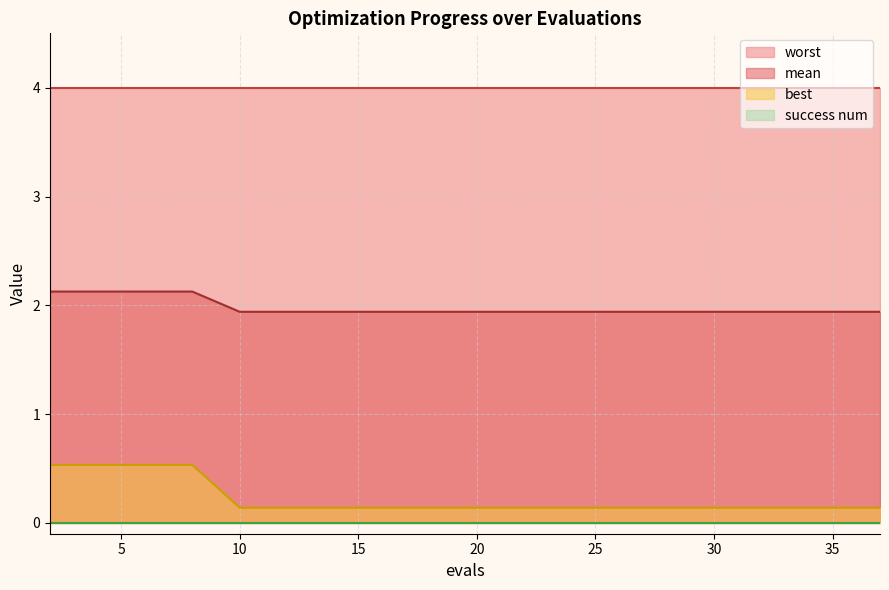

True or false: mean has more than 1 points higher than both neighbors.

False